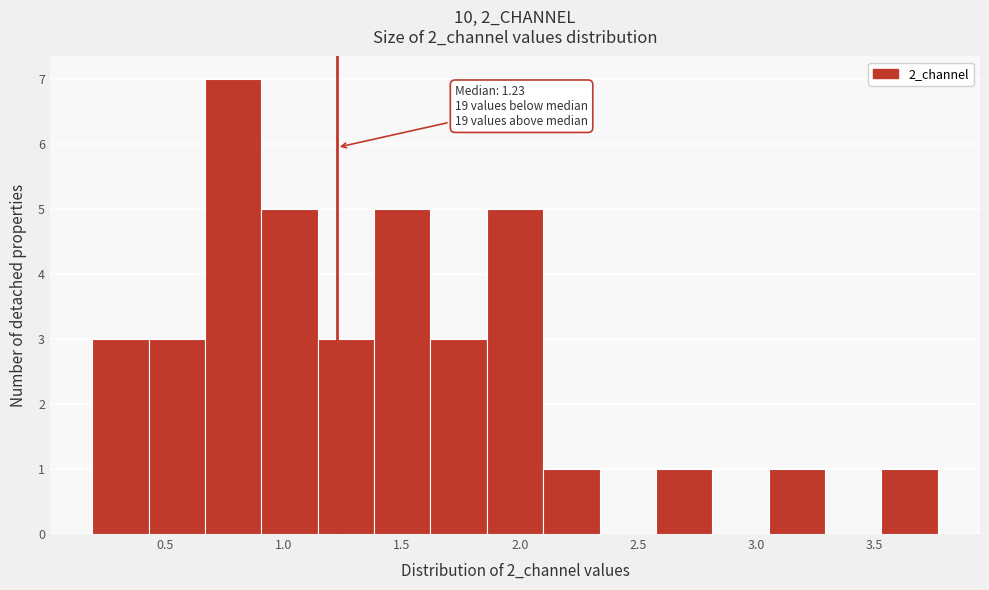

Which range on the x-axis has the tallest bar?

0.65 to 0.90